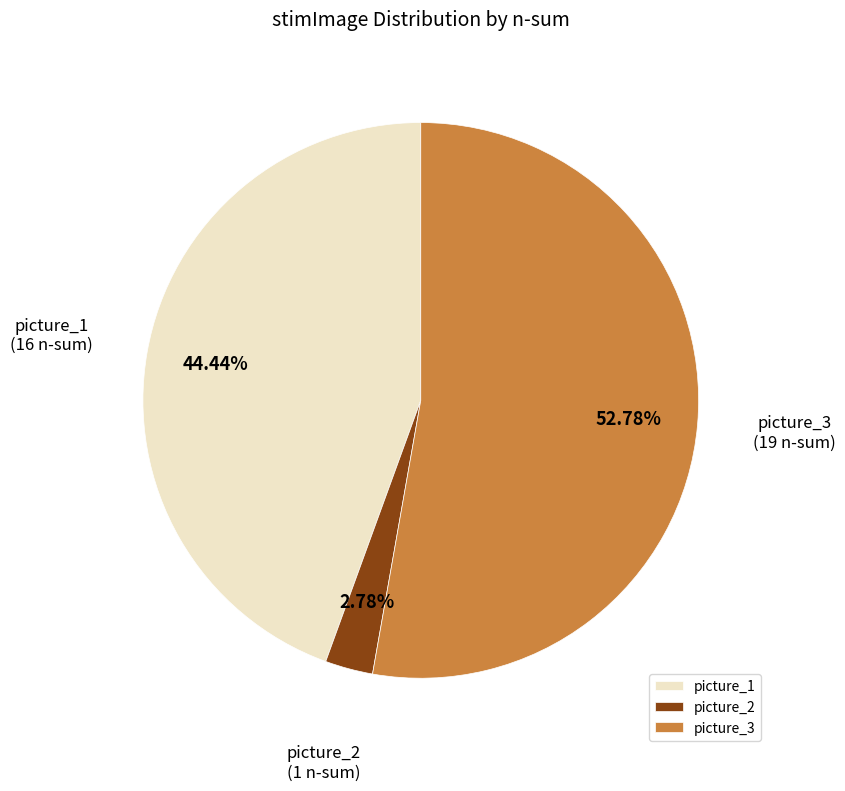

Which slice is the smallest?

picture_2